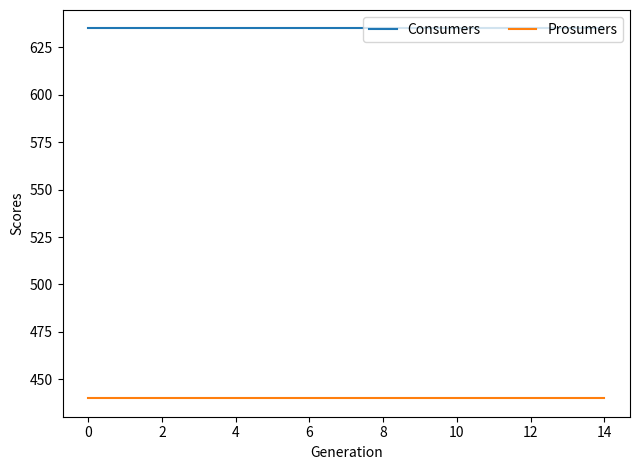

What is the minimum value for Consumers?

635